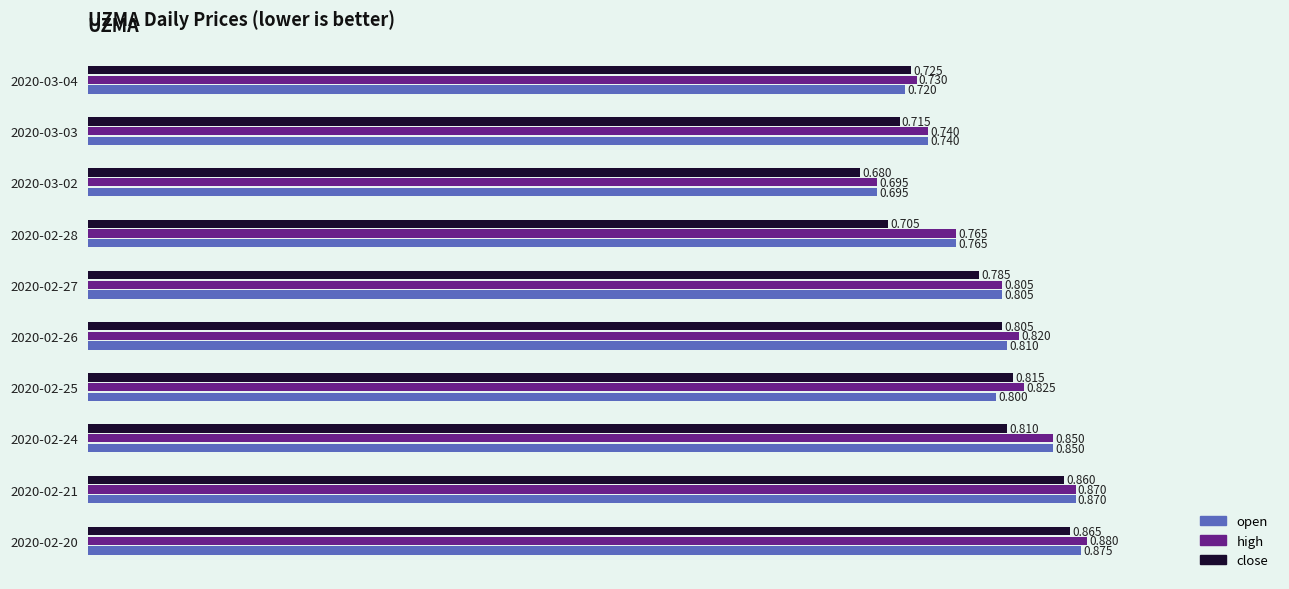

Count the number of data series in this chart.

3